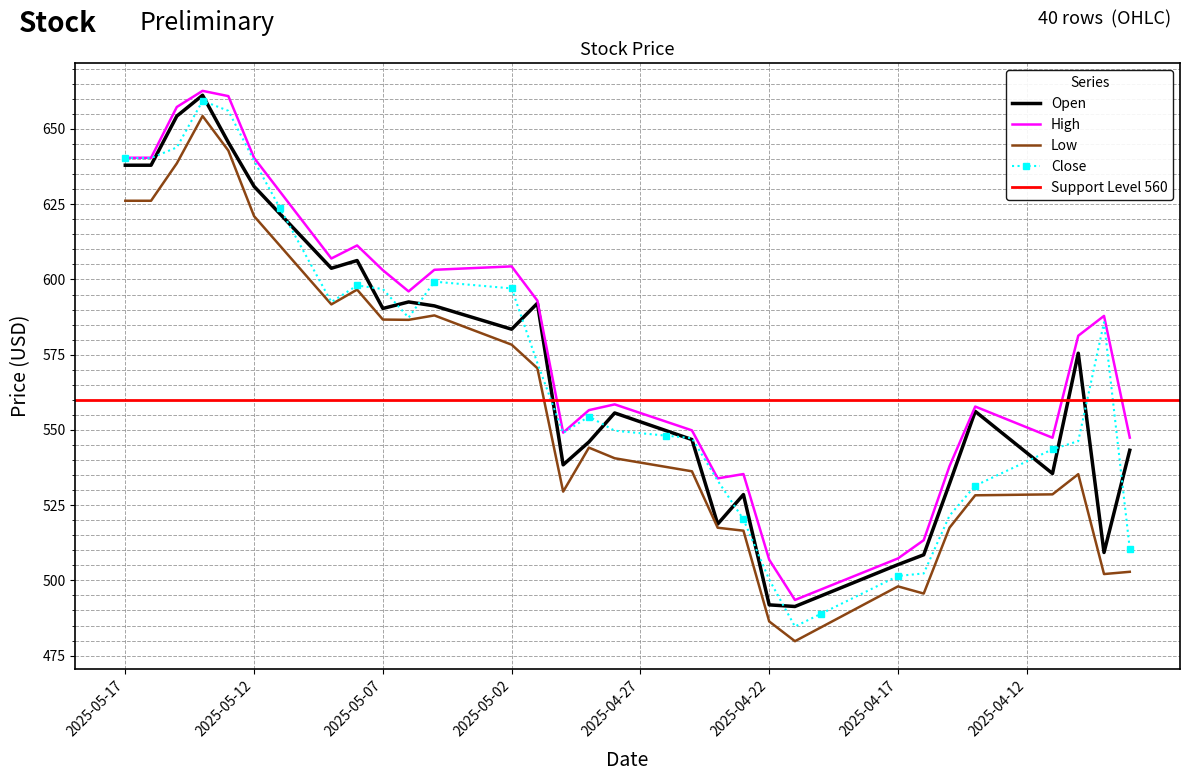

At which category does the chart reach its minimum across all series?

2025-04-21